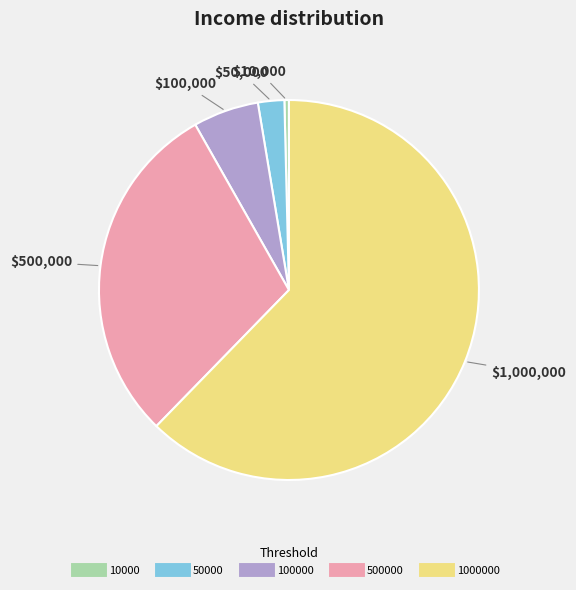

Is there any slice that represents more than half of the pie?

Yes